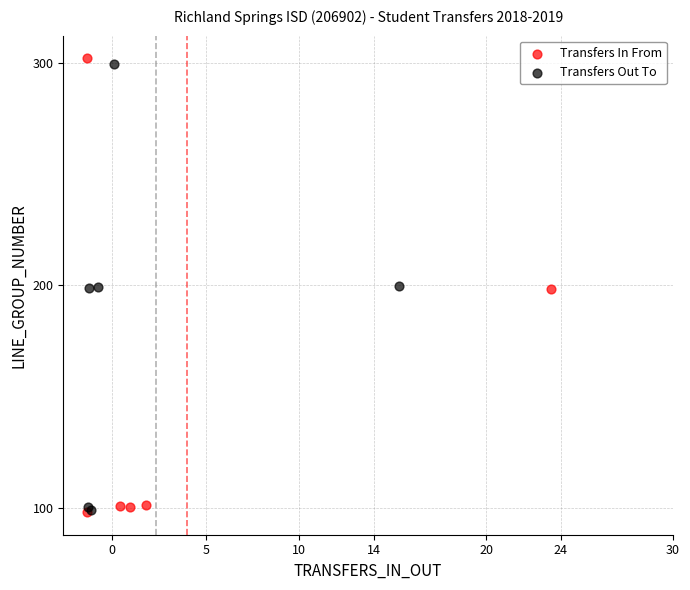

Which series has the widest spread of Y values?

Transfers In From